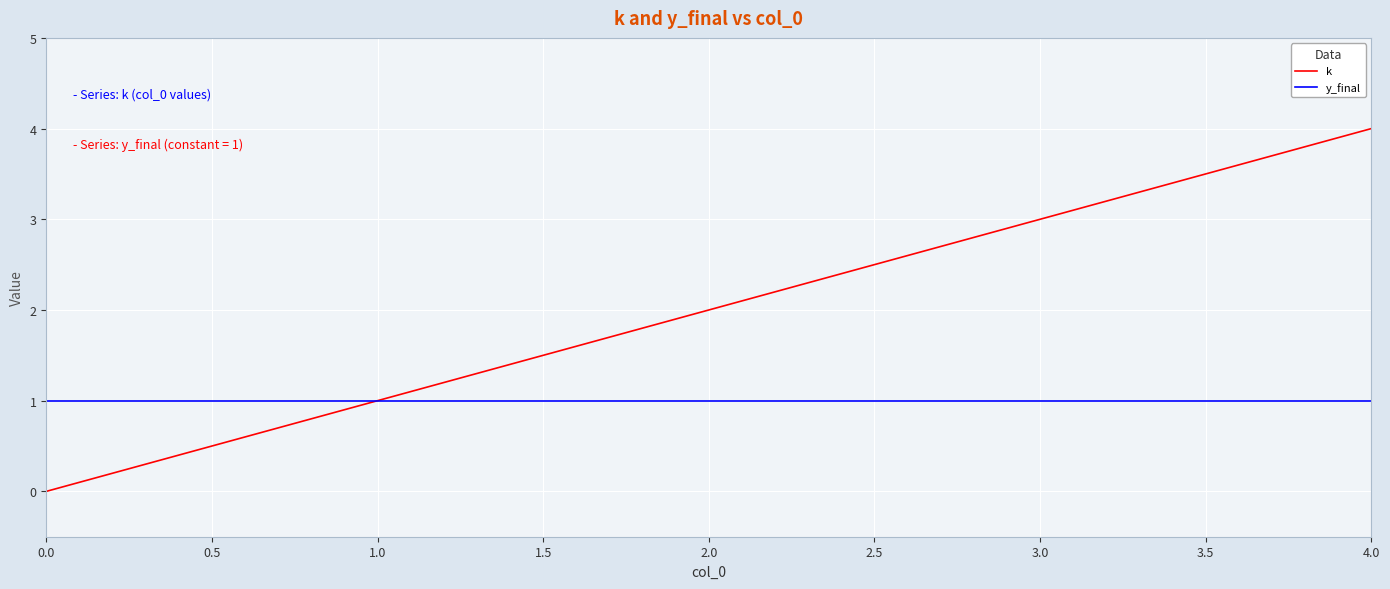

What are all the series names shown in the legend?

k, y_final